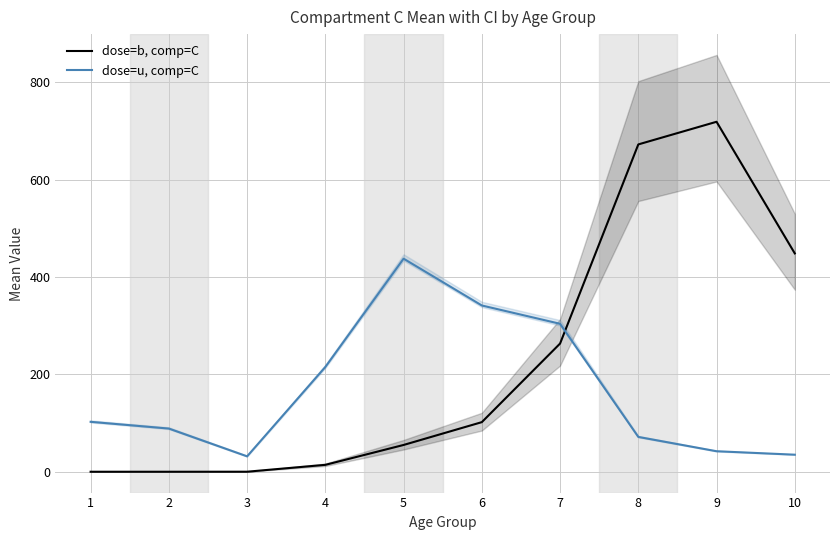

Which category has the lowest value in the dose=u, comp=C series?

3